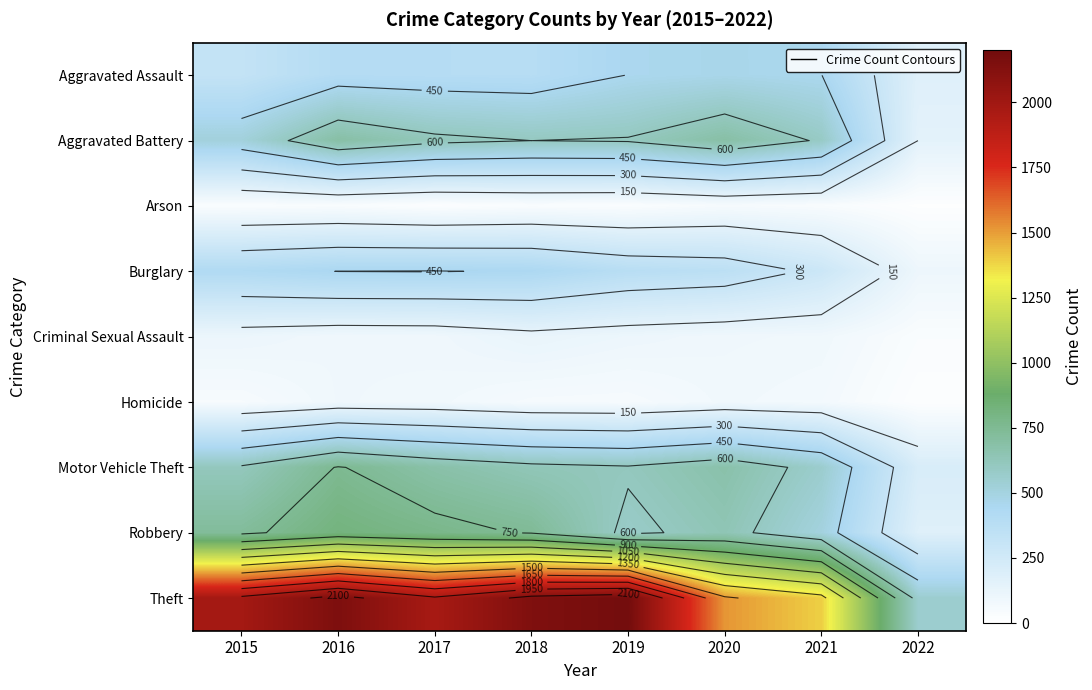

What is the minimum value shown in the chart?

14